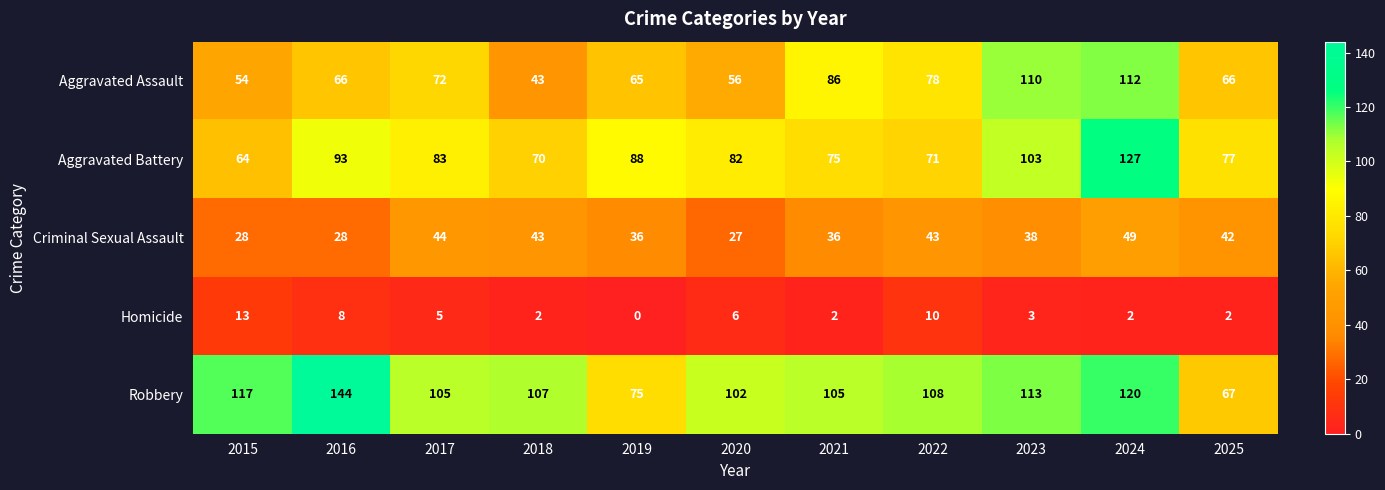

What is the lowest value of the Criminal Sexual Assault series?

27